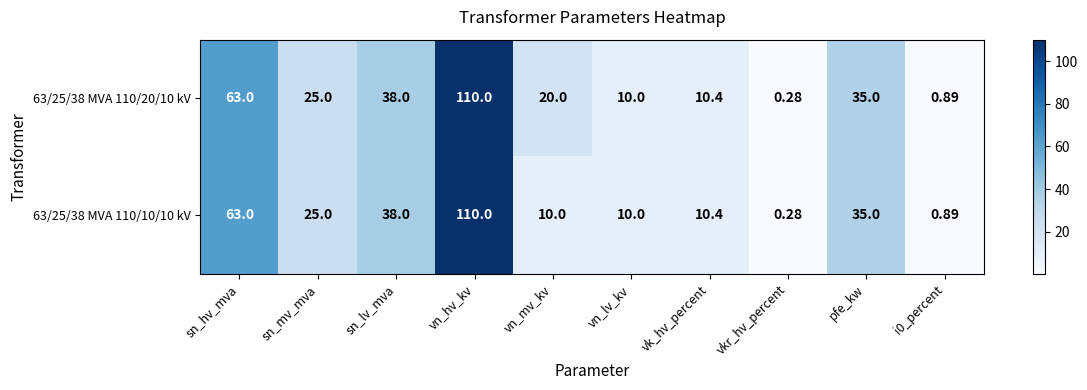

At which label is 63/25/38 MVA 110/20/10 kV closest to 55?

sn_hv_mva